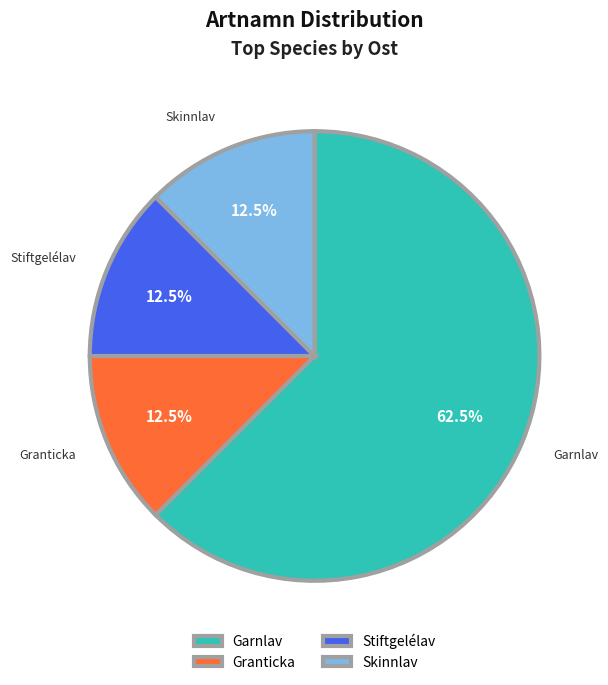

Between Garnlav and Granticka, which is larger?

Garnlav